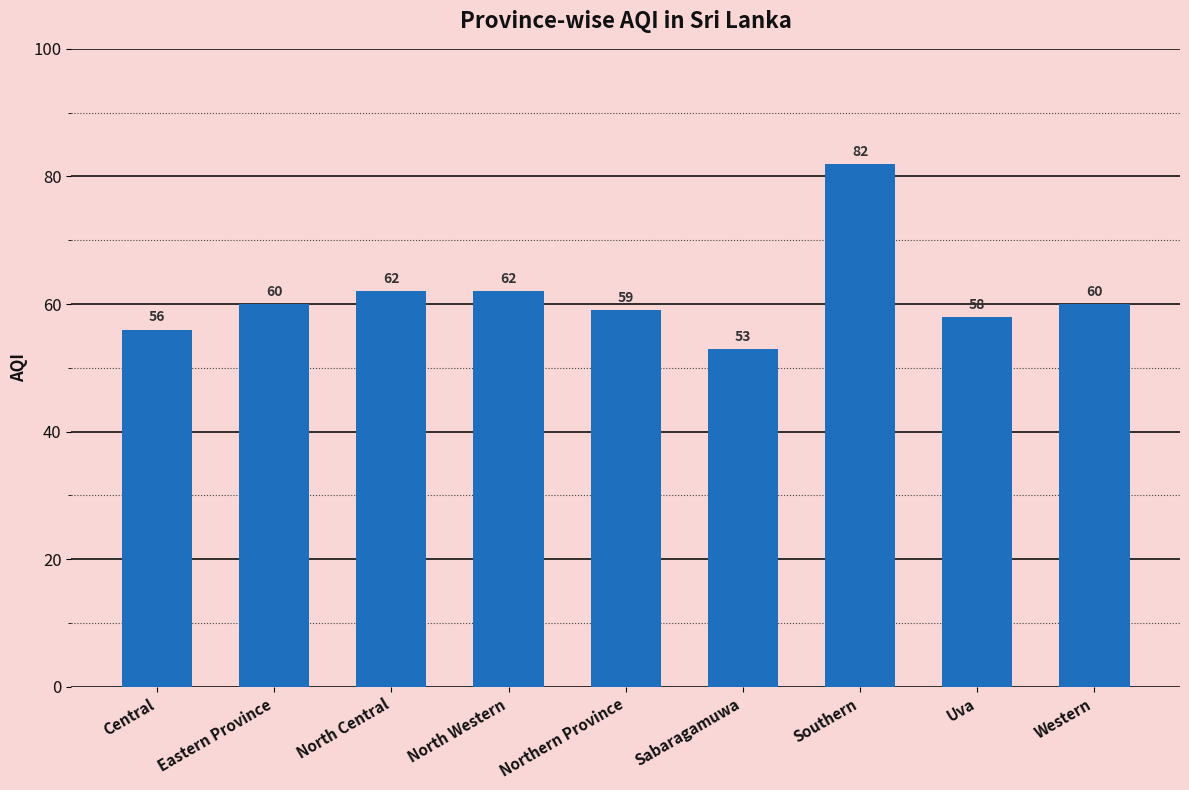

Are the bars grouped side by side (vs. stacked)?

No